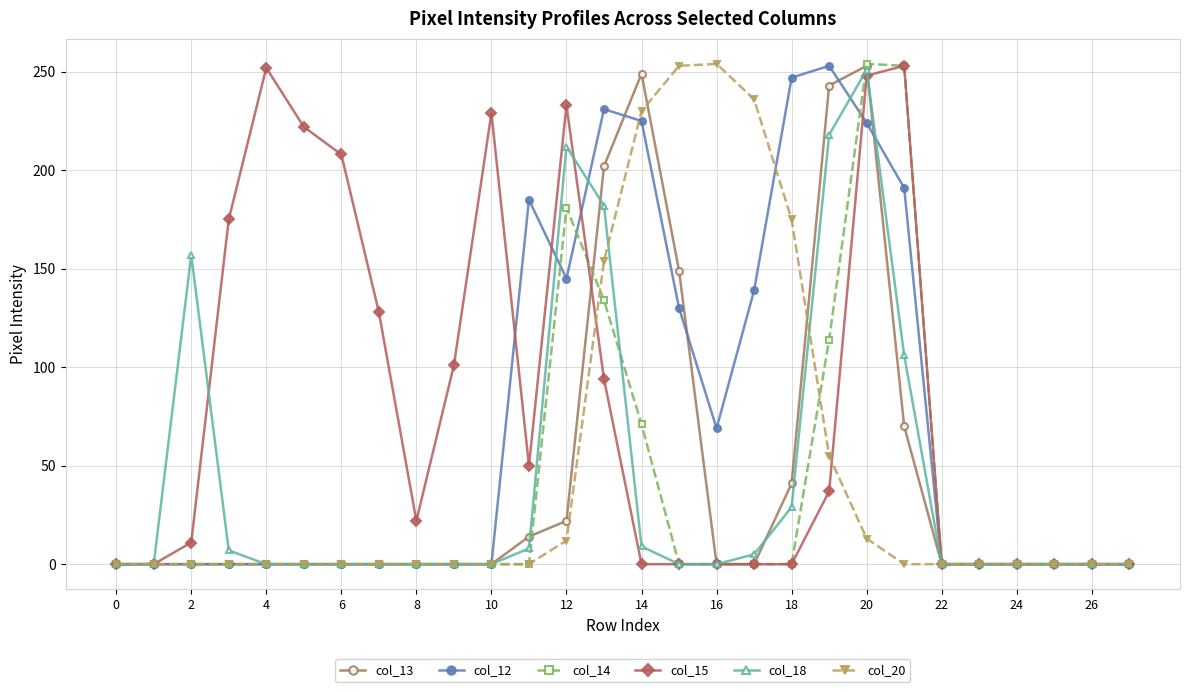

True or false: col_14 has more than 1 interior local peaks.

True